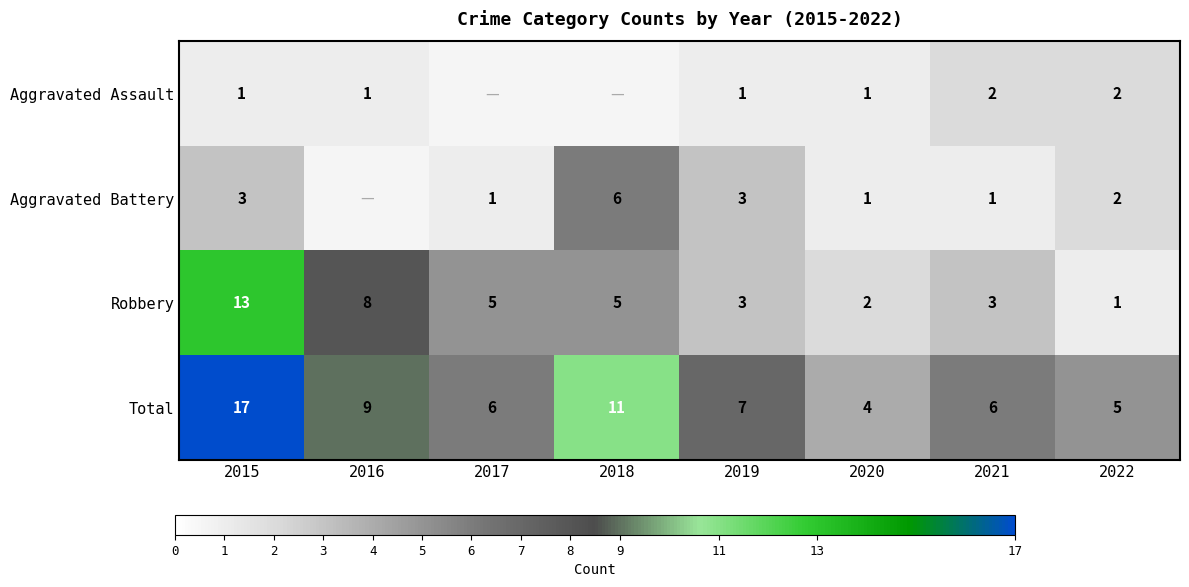

The value of Aggravated Assault at 2016 is 1. True or false?

True